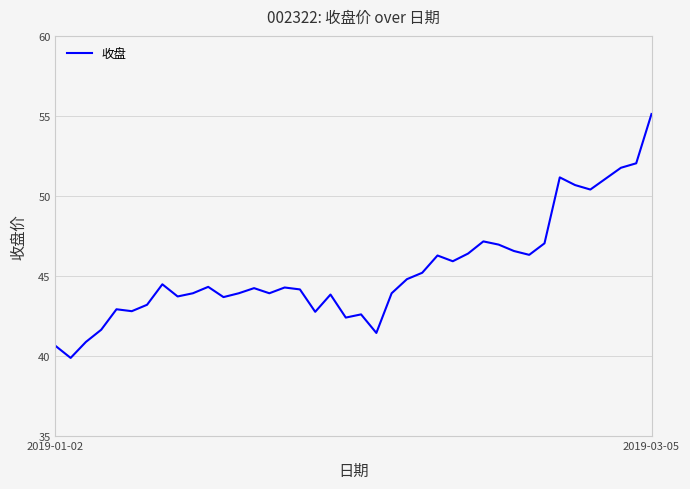

What is the greatest value displayed?

55.1